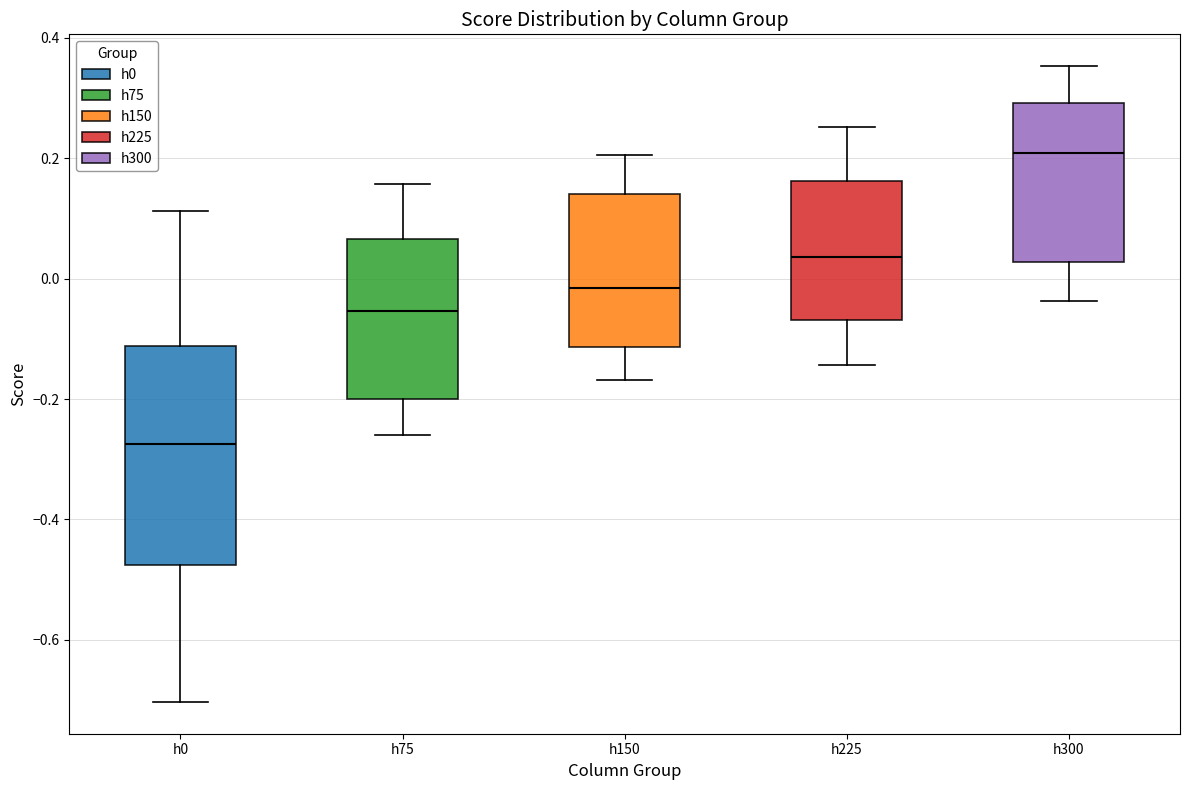

Reading left to right, transcribe this box plot: for each box, give where its median line is, the range the box spans, and where its two whiskers end, as read against the y-axis. The values are not printed on the chart, so give them approximately, as read against the axis.

h0: median -0.28, box -0.48 to -0.12, whiskers -0.70 to 0.12
h75: median -0.06, box -0.20 to 0.06, whiskers -0.26 to 0.16
h150: median -0.02, box -0.12 to 0.14, whiskers -0.16 to 0.20
h225: median 0.04, box -0.06 to 0.16, whiskers -0.14 to 0.26
h300: median 0.20, box 0.02 to 0.30, whiskers -0.04 to 0.36